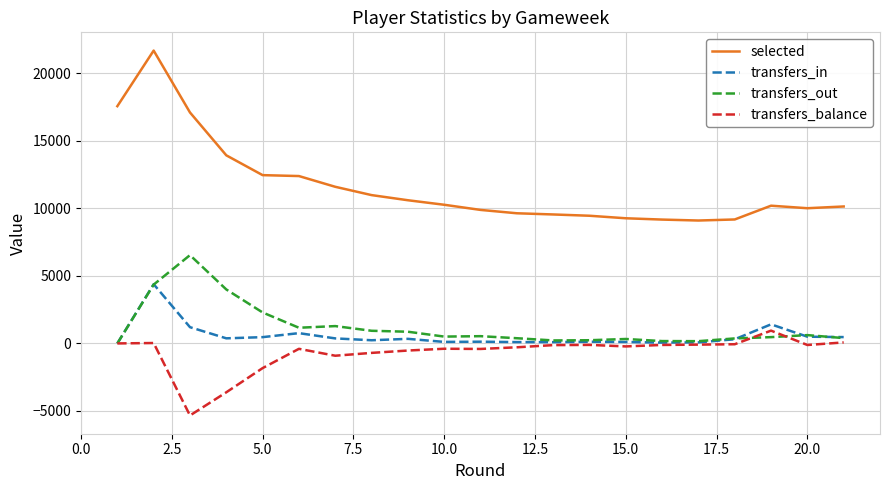

What is the maximum value shown in the chart?

21686